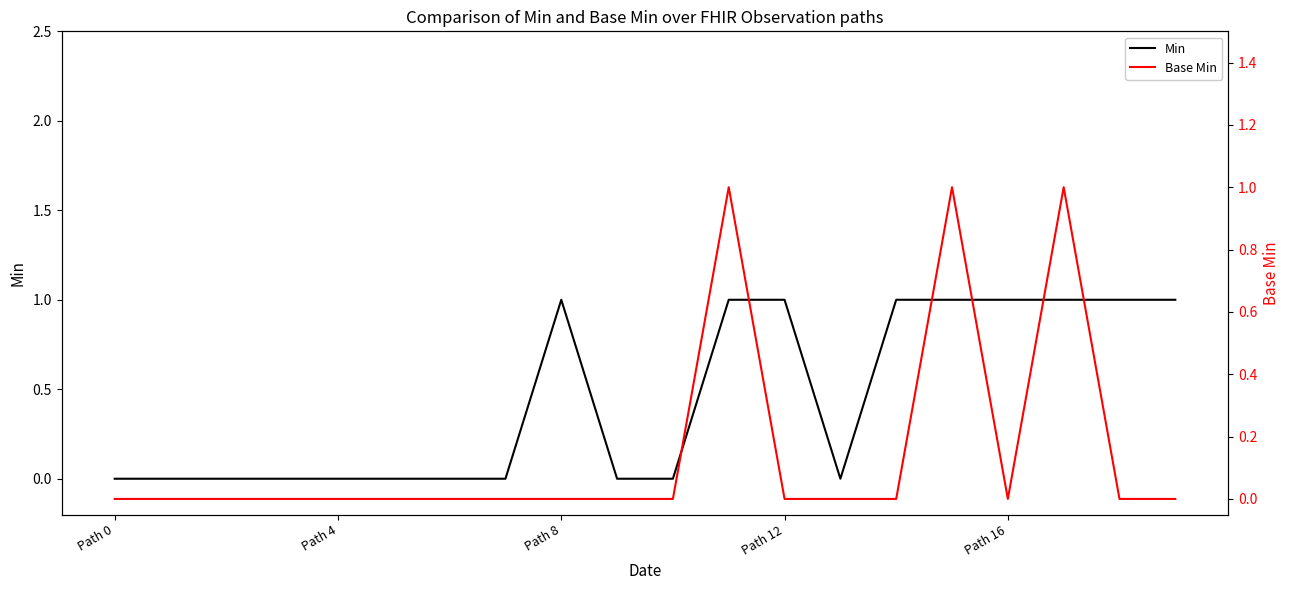

Count the Base Min values in the range 0 to 1.

20